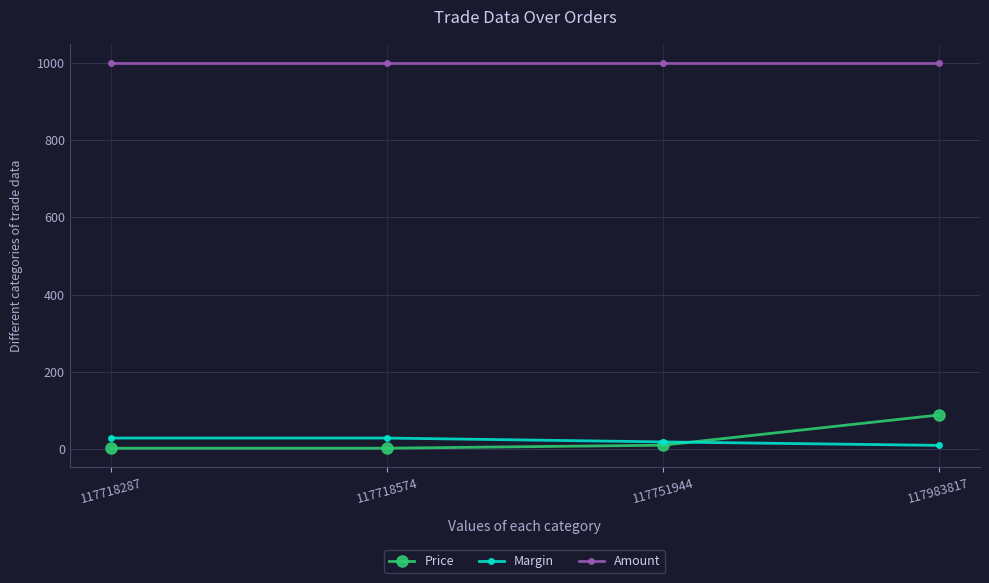

Is the value of Margin at 117718574 greater than the value of Amount at 117983817?

No